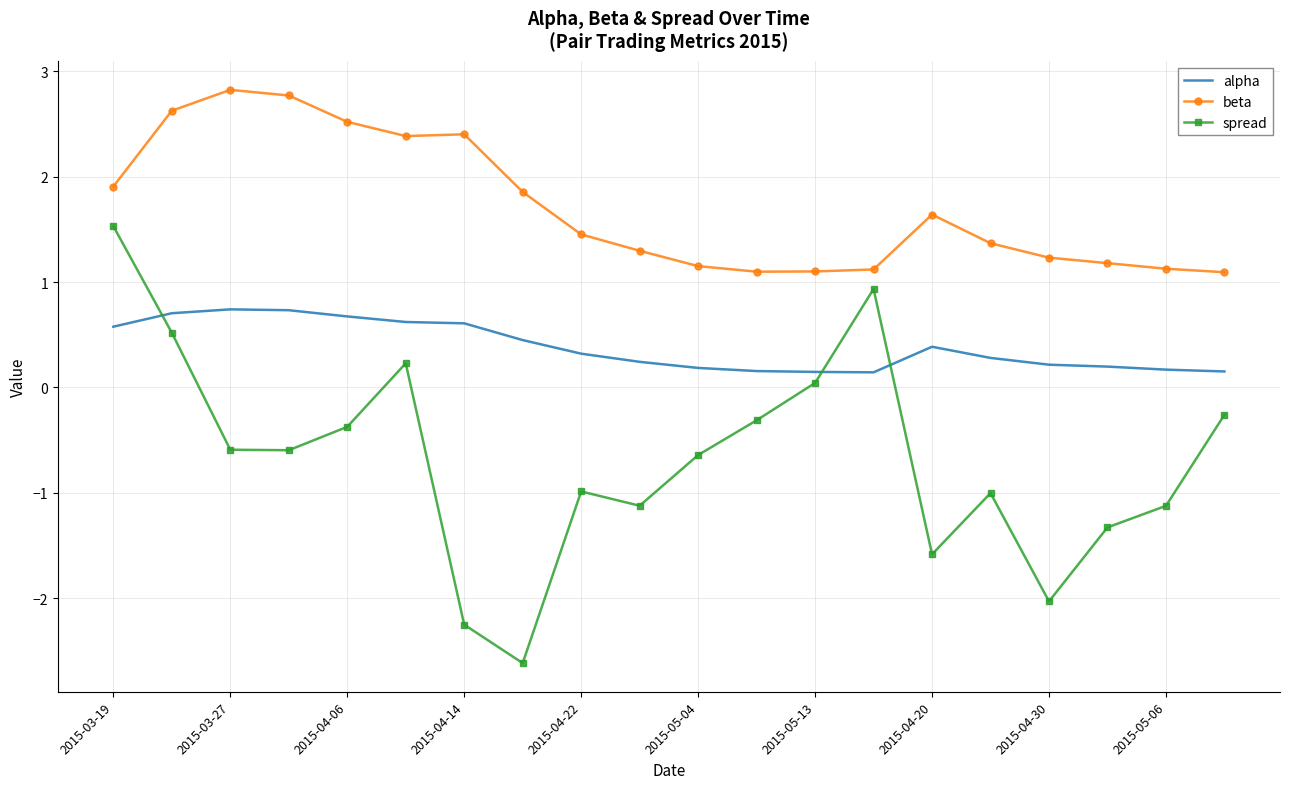

What is the greatest value displayed?

2.8